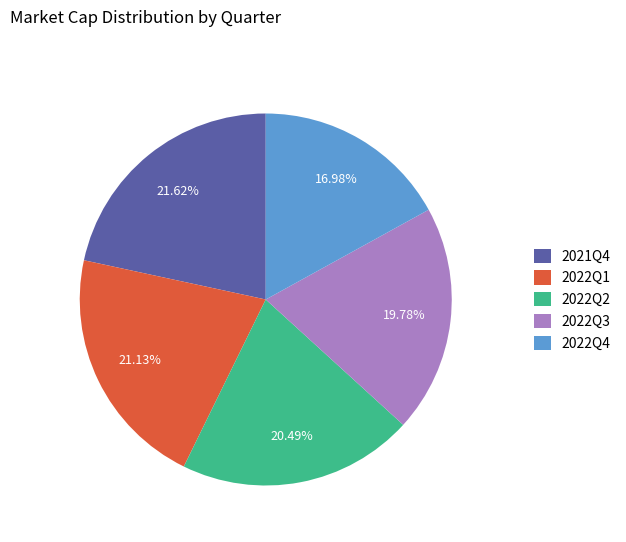

The 2022Q2 slice represents 31% of the pie. True or false?

False